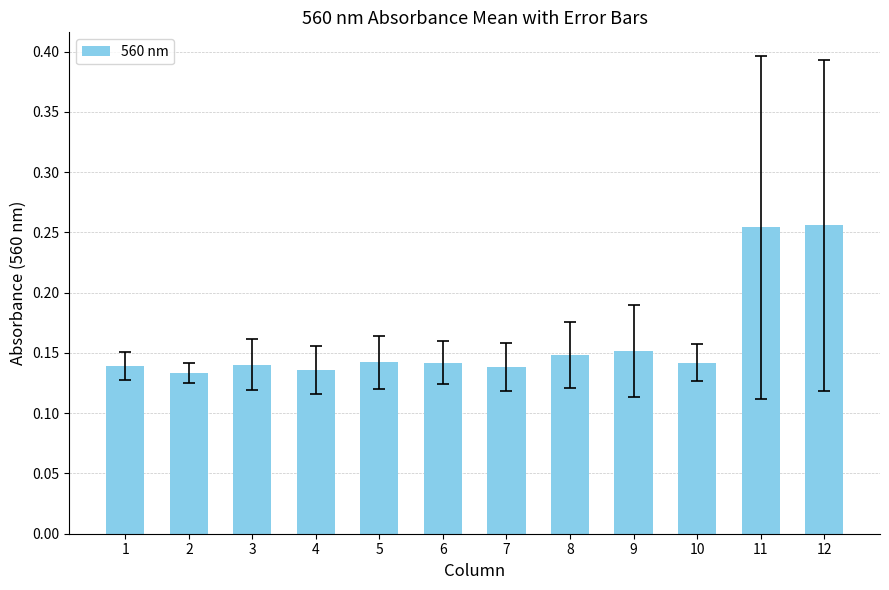

Count the values in the range 0 to 1.

12